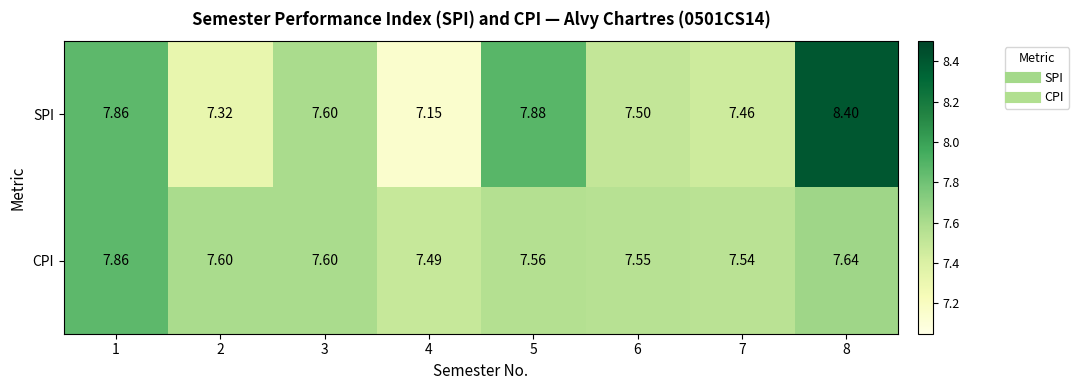

Which series has the largest total across all categories?

SPI